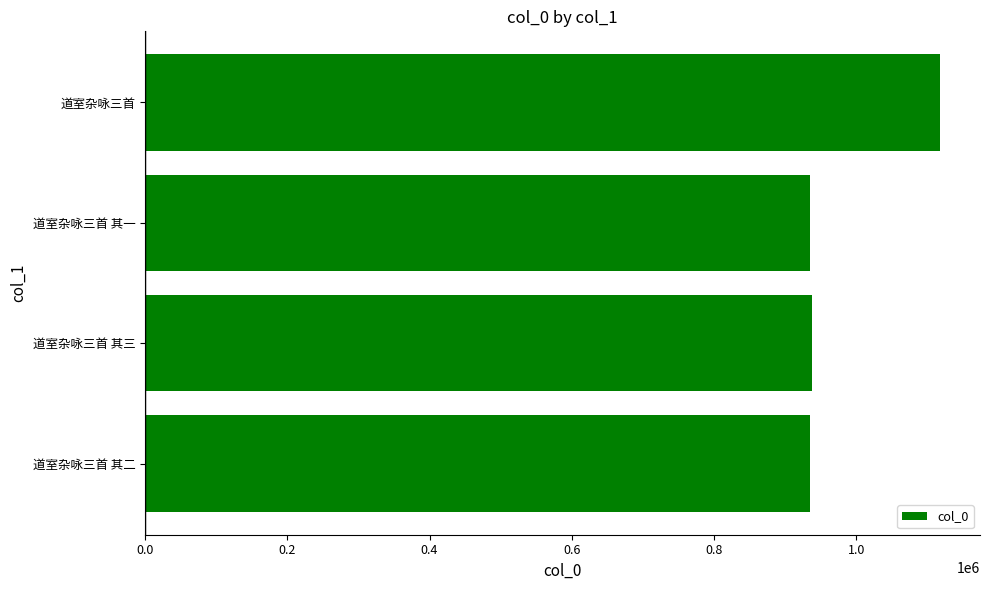

The value at 道室杂咏三首 is 1583958. True or false?

False